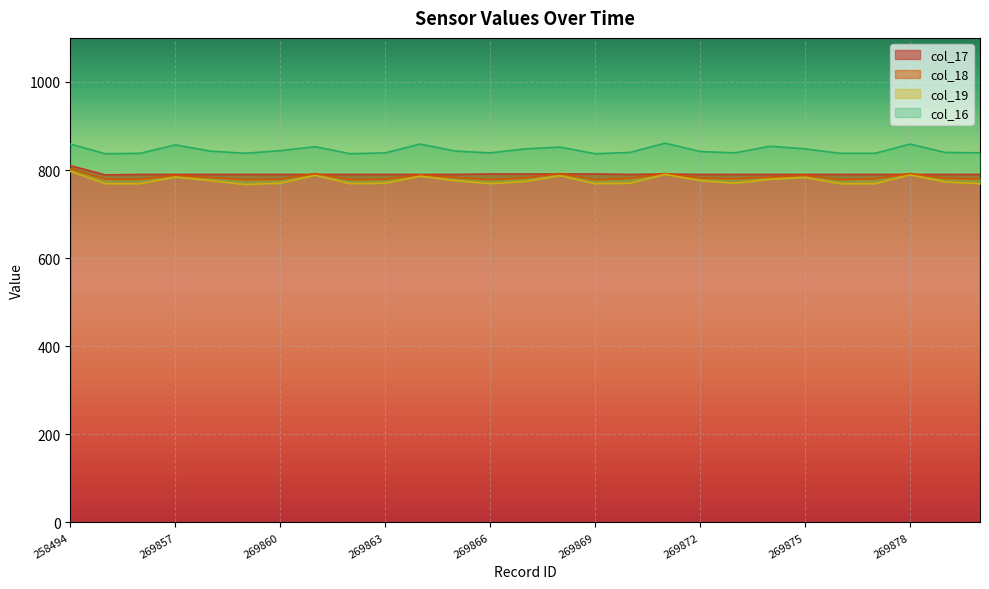

What value does the col_19 series have at 269873, to the nearest 10?

770